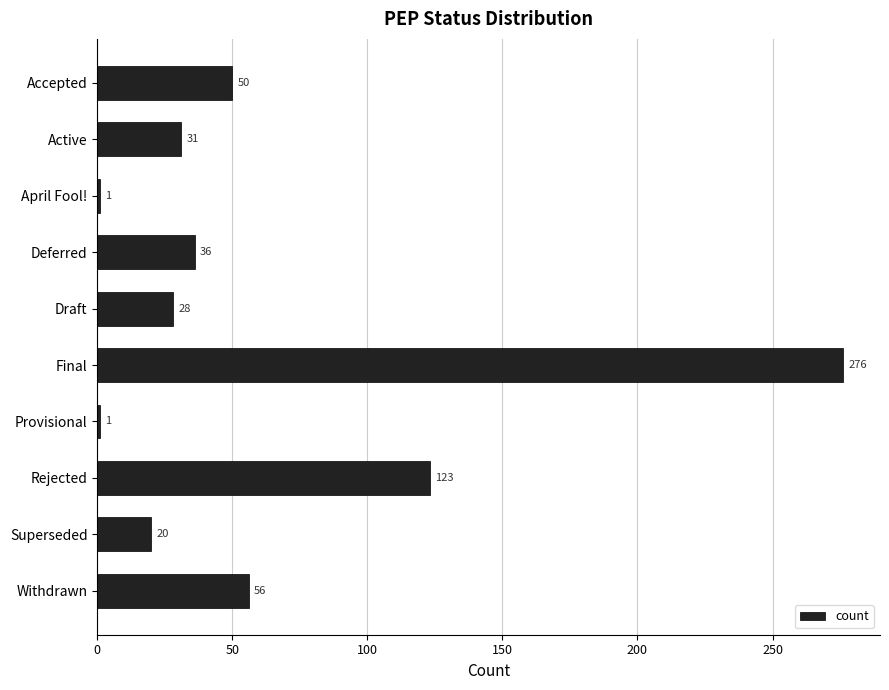

What is the difference between the second highest and second lowest values?

122